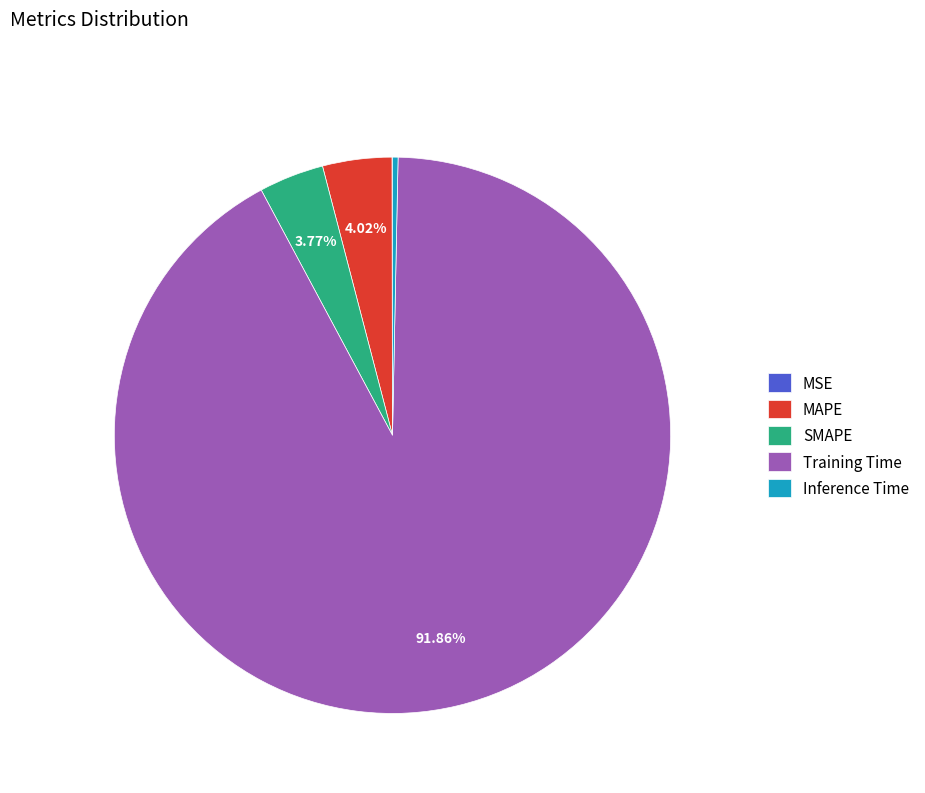

What is the largest slice in the pie chart?

Training Time